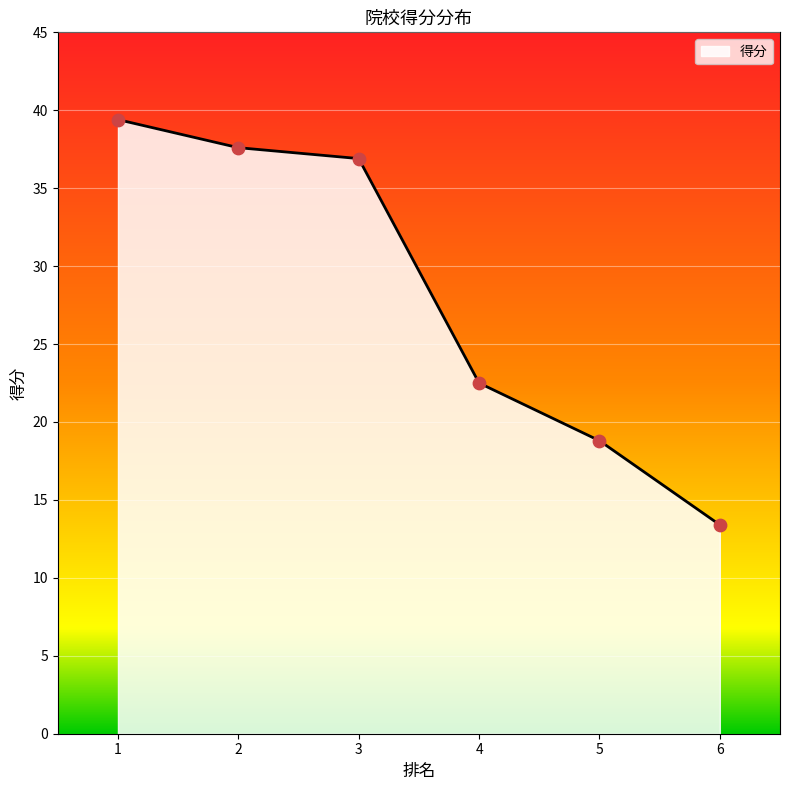

What is the change in value from 2 to 6?

-24.2